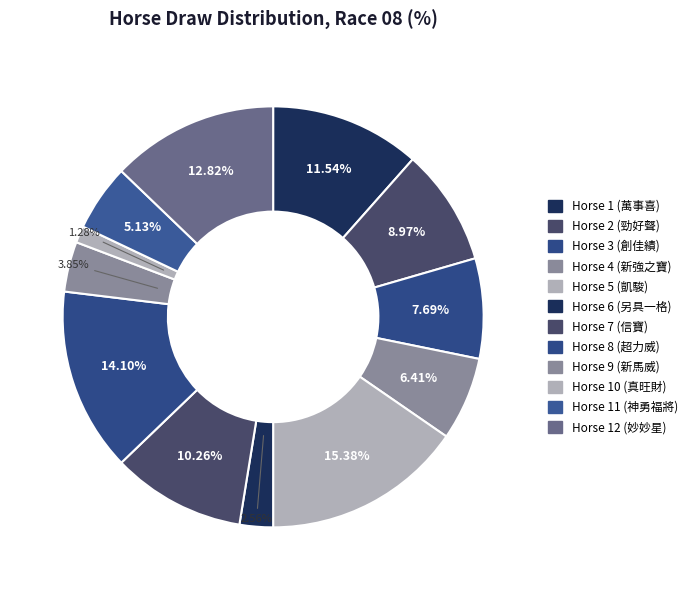

How many slices are in this pie chart?

12